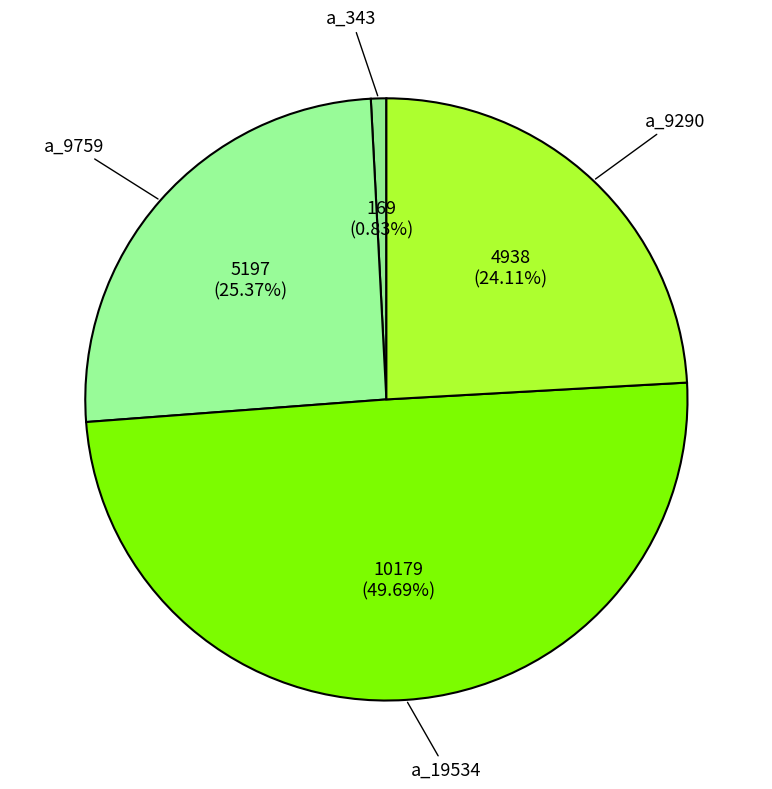

What percentage is NOT represented by a_343?

99.2%